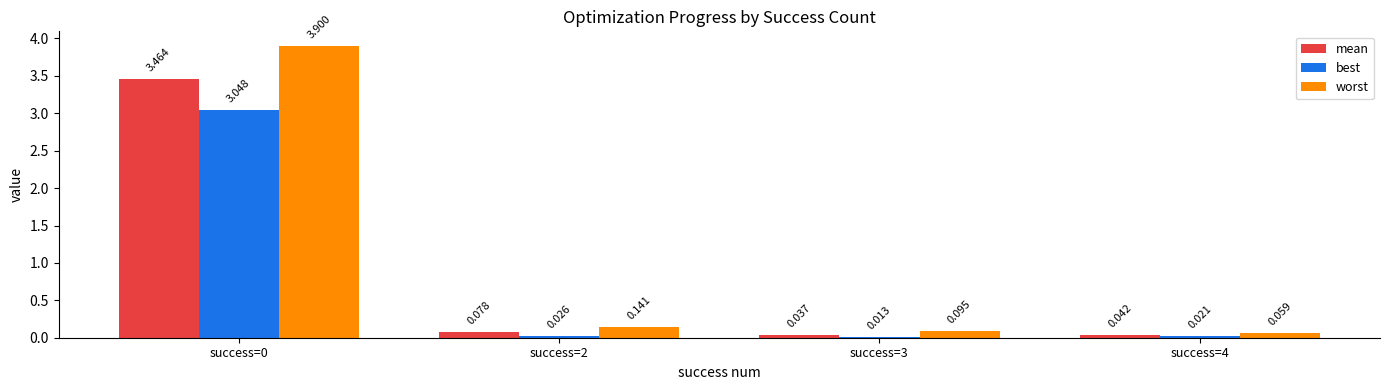

What is the total value across all series at success=2?

0.2